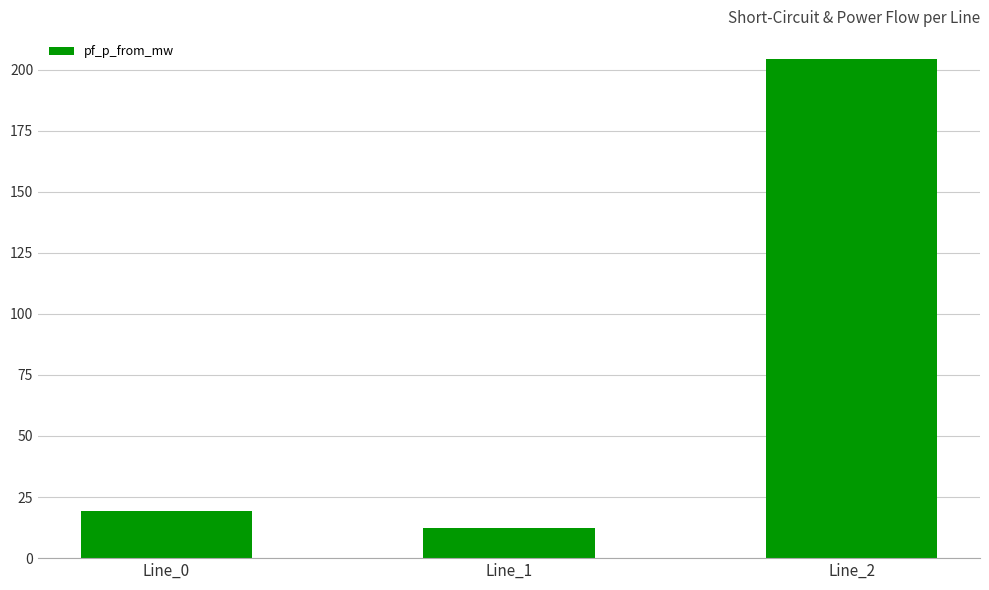

Between Line_1 and Line_0, which is larger?

Line_0